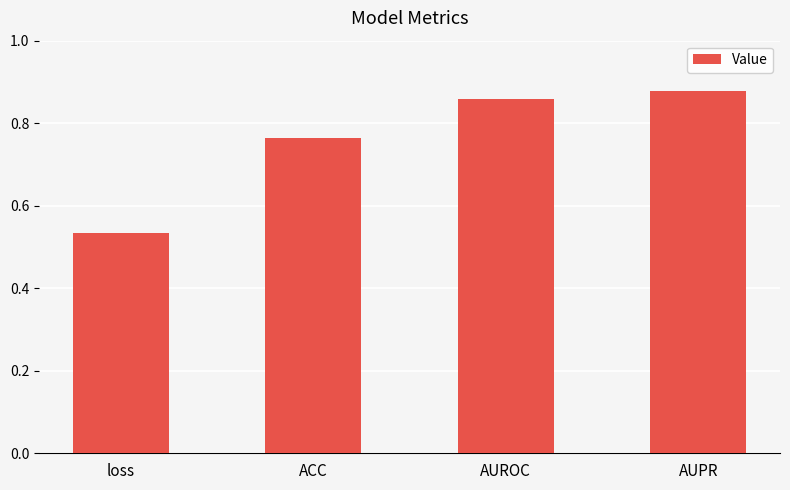

How many bars are there in total?

4